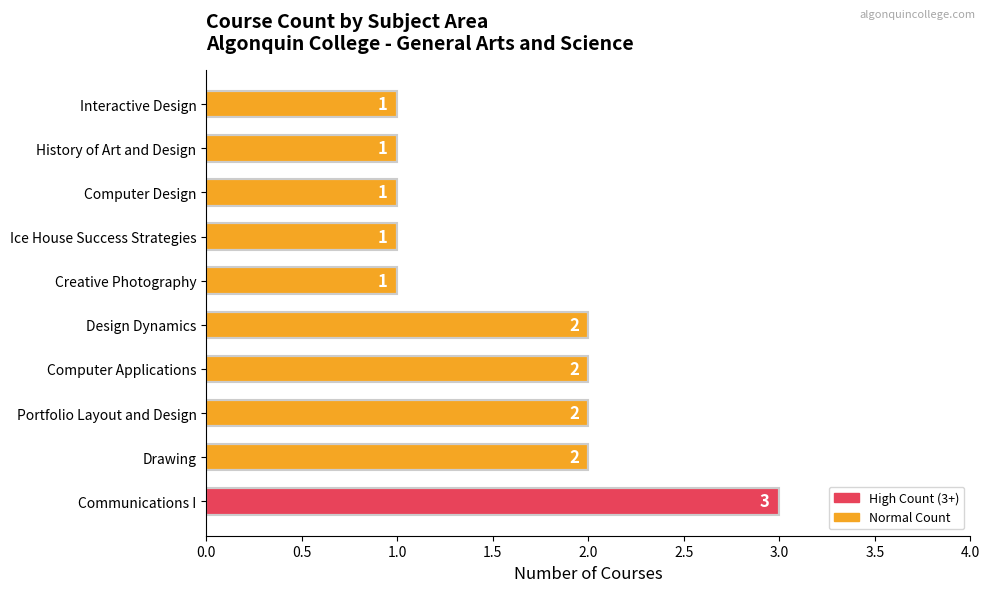

Which category has the highest value across all series?

Communications I